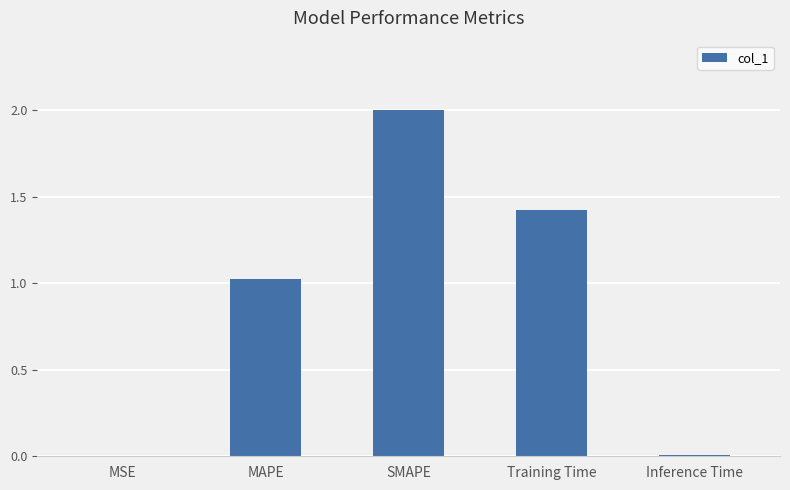

Are the bars horizontal?

No